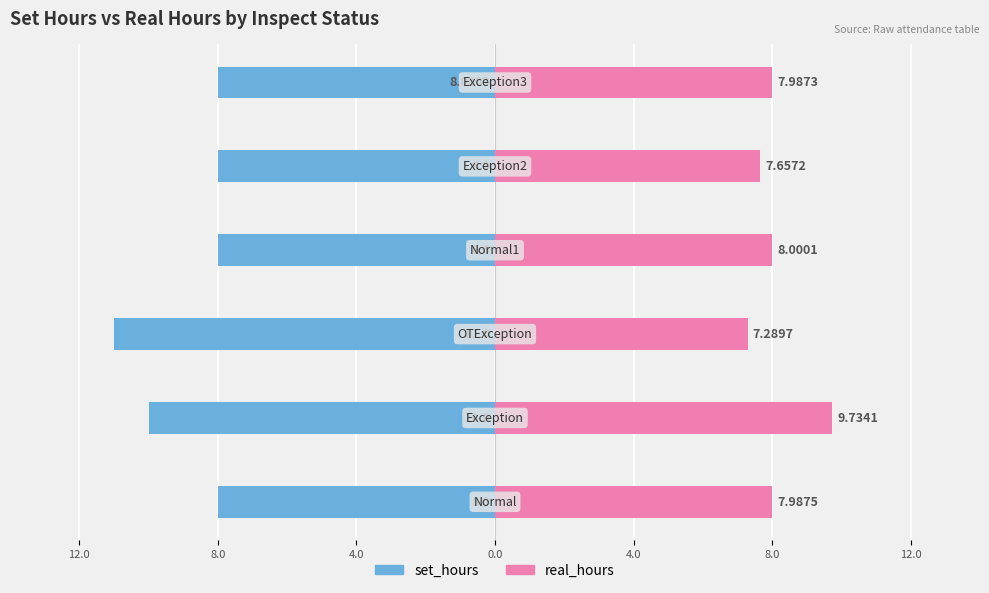

How many groups of bars are there?

6